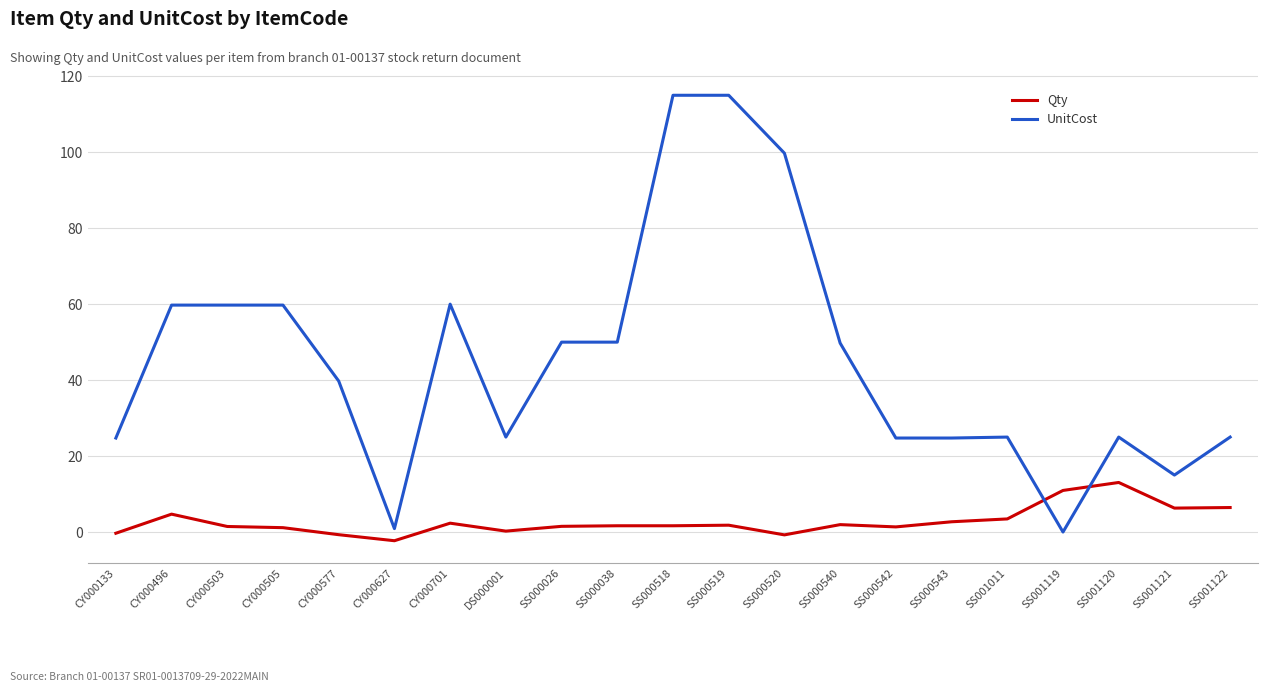

Which label corresponds to the smallest value in the chart?

CY000627